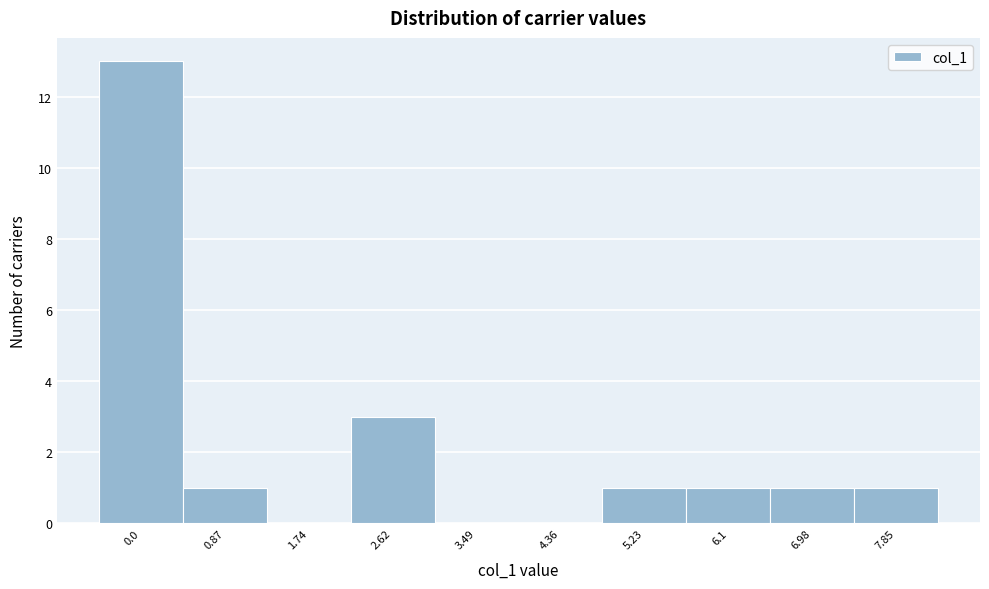

Reading left to right, extract all data points from this chart.

0.0=13	0.87=1	1.74=0	2.62=3	3.49=0	4.36=0	5.23=1	6.1=1	6.98=1	7.85=1